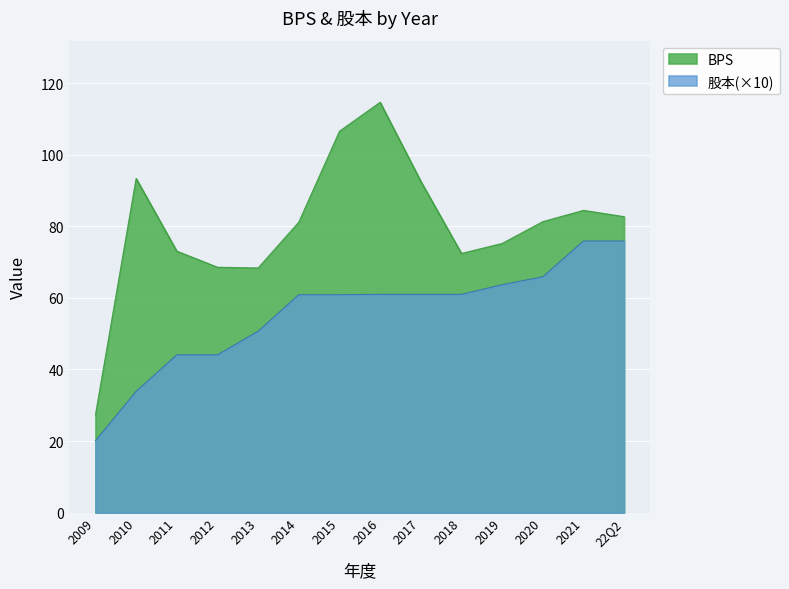

Reading left to right, extract all data points from this chart.

BPS: 27.4	93.4	73.1	68.6	68.4	81.2	106.6	114.7	92.6	72.4	75.2	81.3	84.5	82.7
股本: 20.1	33.9	44.1	44.1	50.7	60.9	60.9	61.0	61.0	61.0	63.7	65.9	75.9	75.9